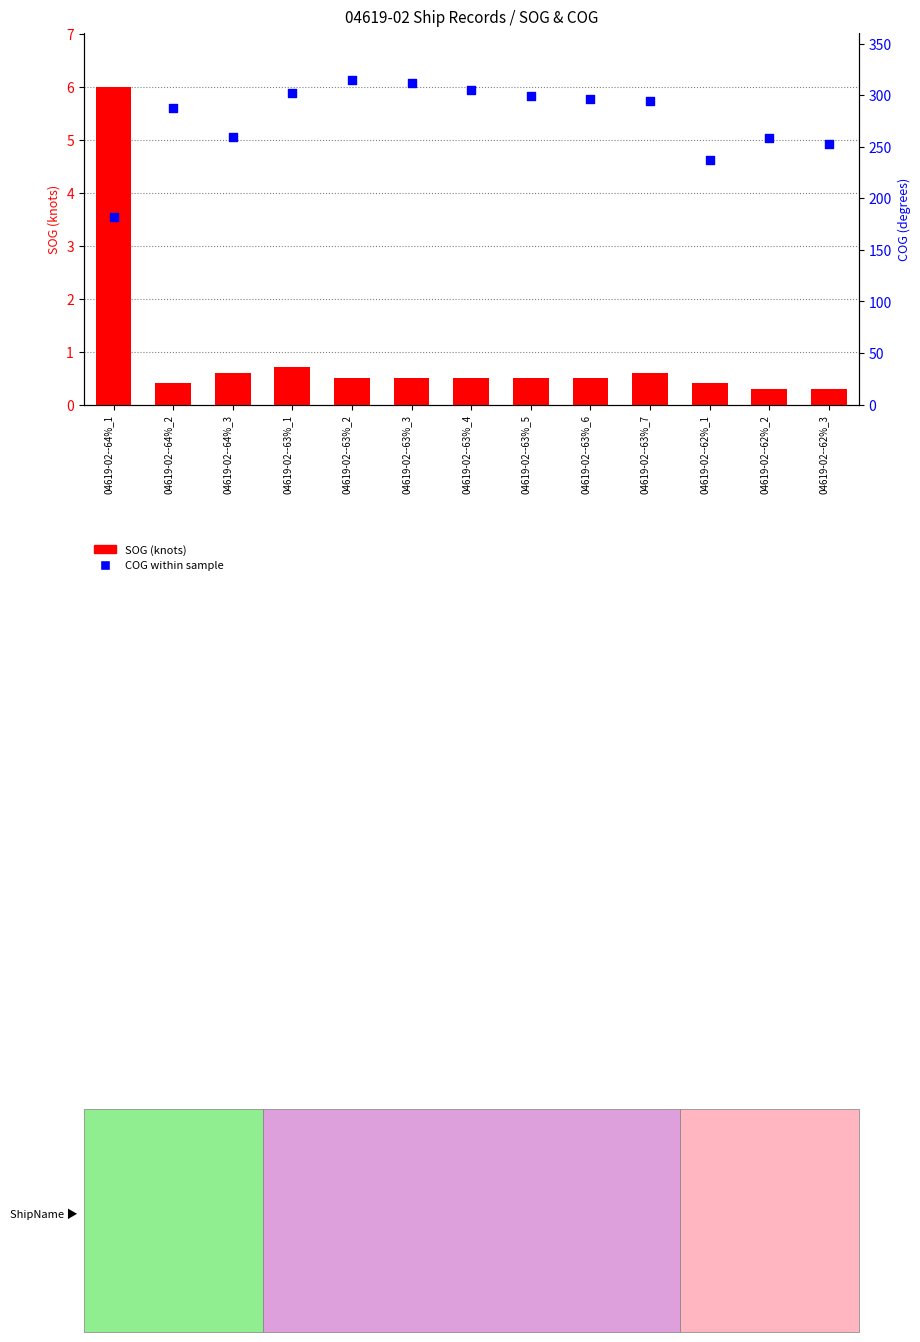

At how many categories does at least one series exceed 34?

13